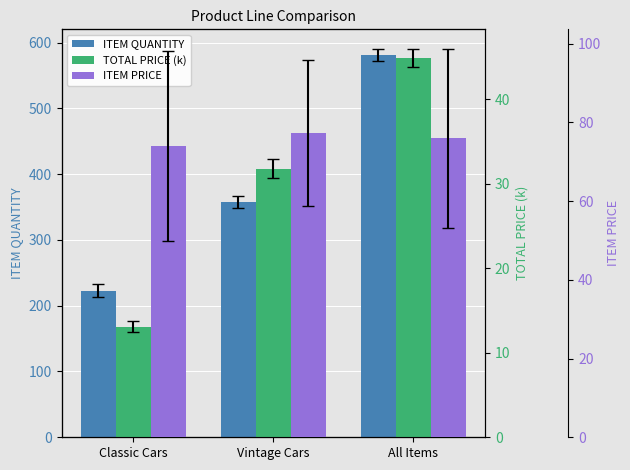

What is the minimum value shown in the chart?

13.1